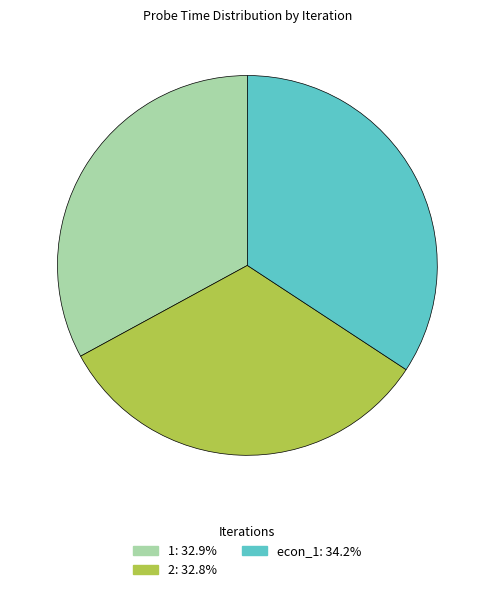

What is the largest slice in the pie chart?

econ_1